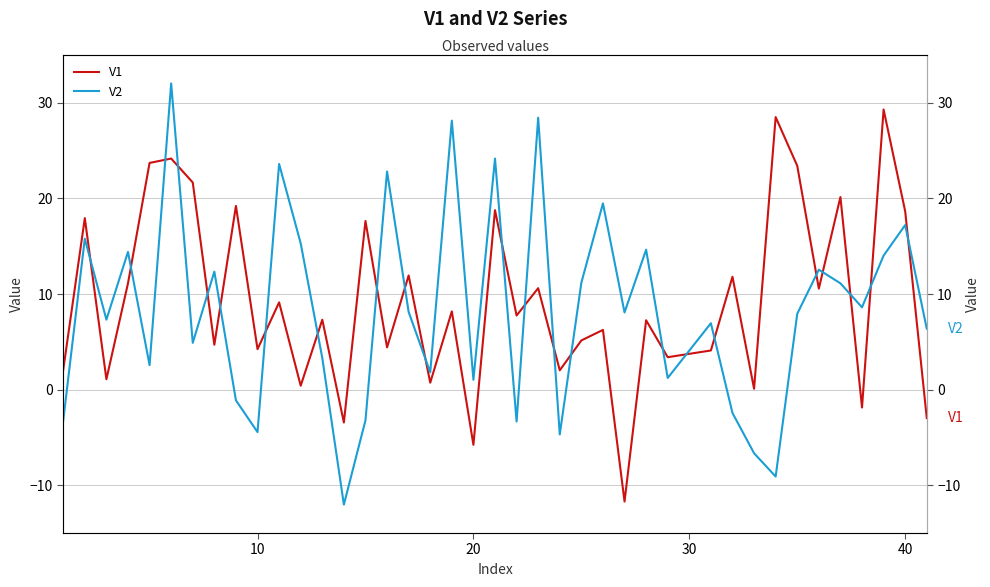

What is the difference between the maximum and minimum values in the V2 series?

44.1